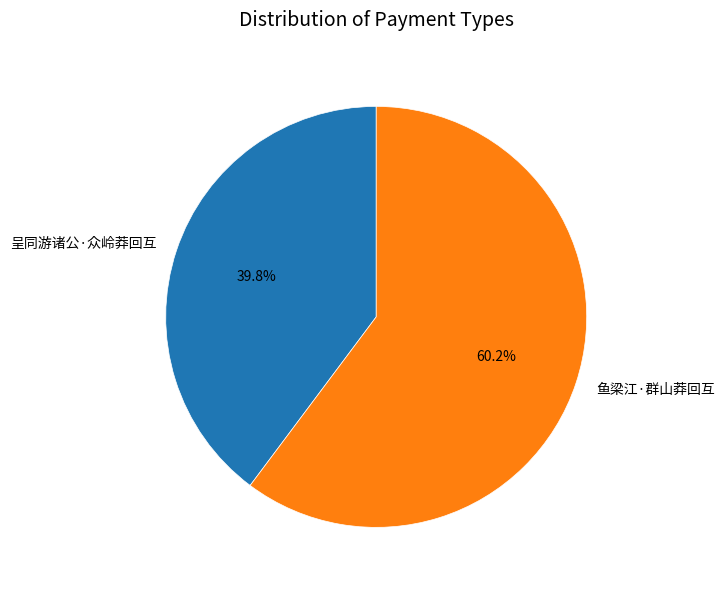

How many slices are in this pie chart?

2